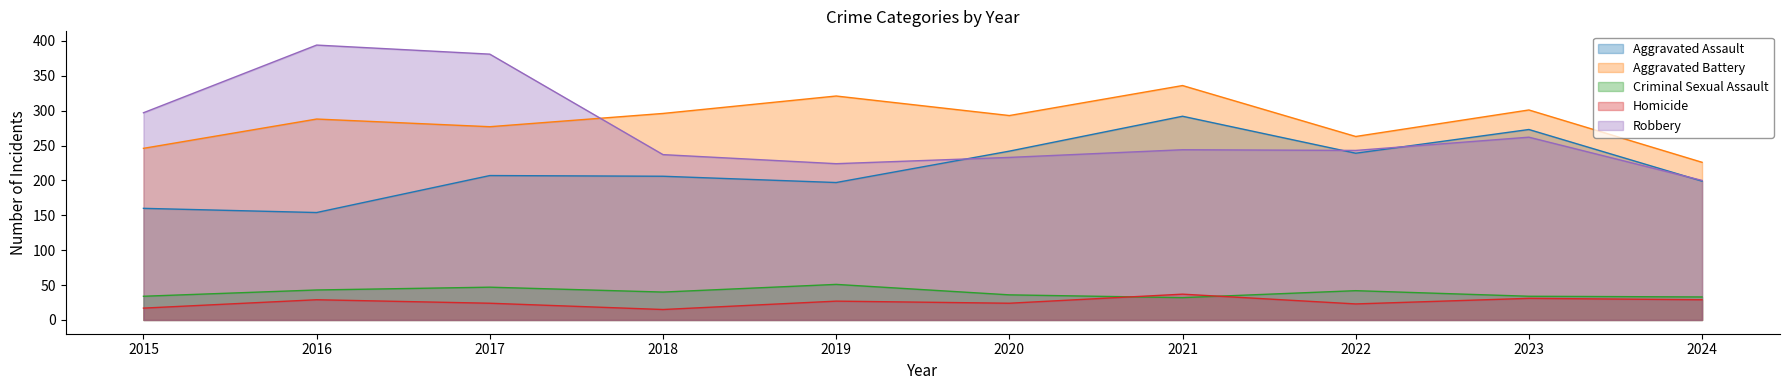

How many lines are shown in the chart?

5